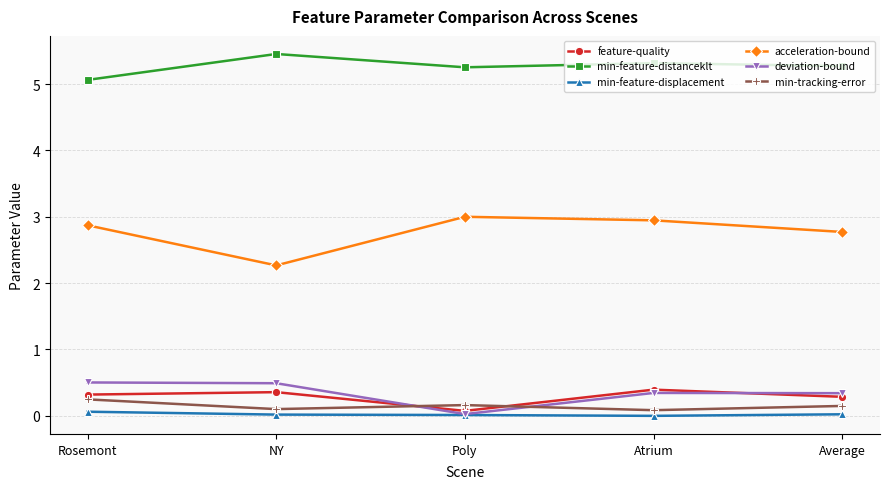

What is the maximum value for feature-quality?

0.4